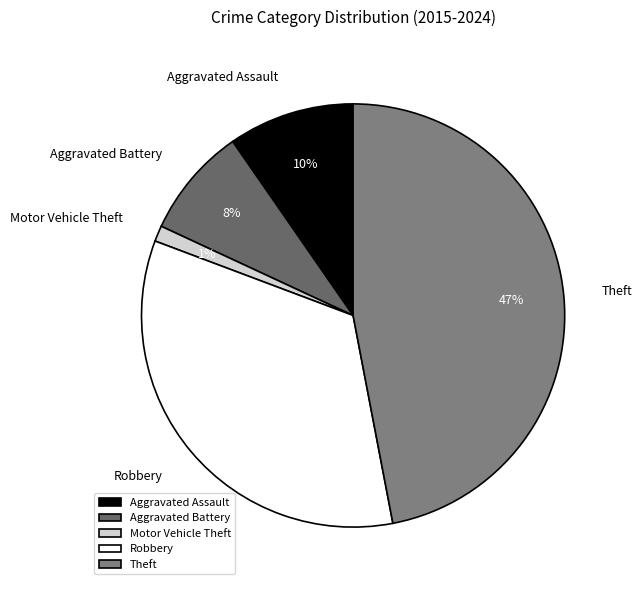

The Aggravated Assault slice represents 2% of the pie. True or false?

False